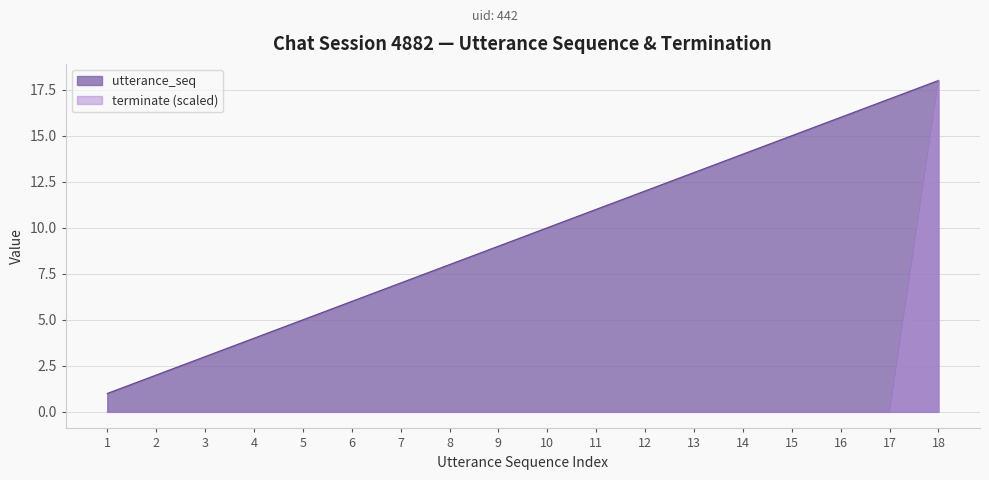

Which series has the largest total across all categories?

utterance_seq